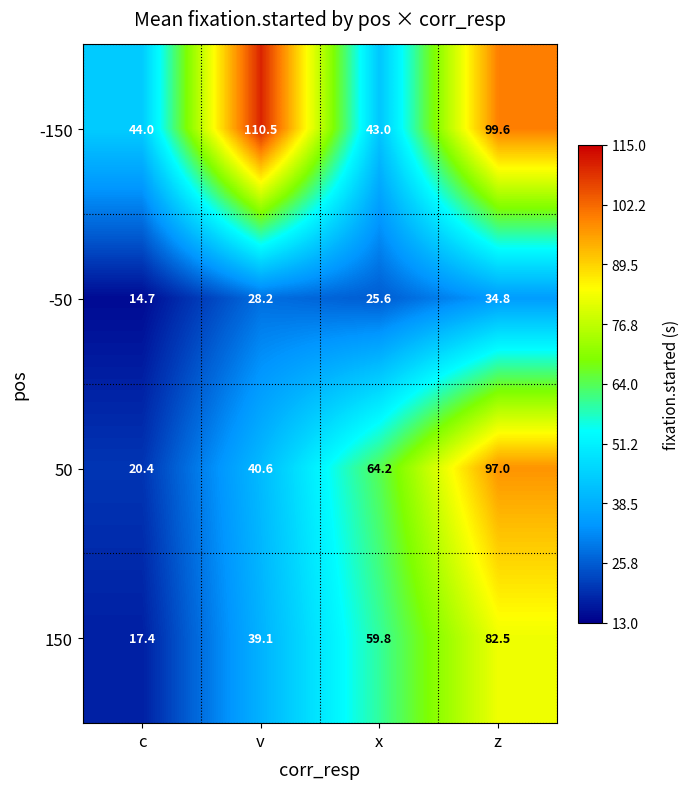

True or false: -50 has a value of 28.2 at v.

True